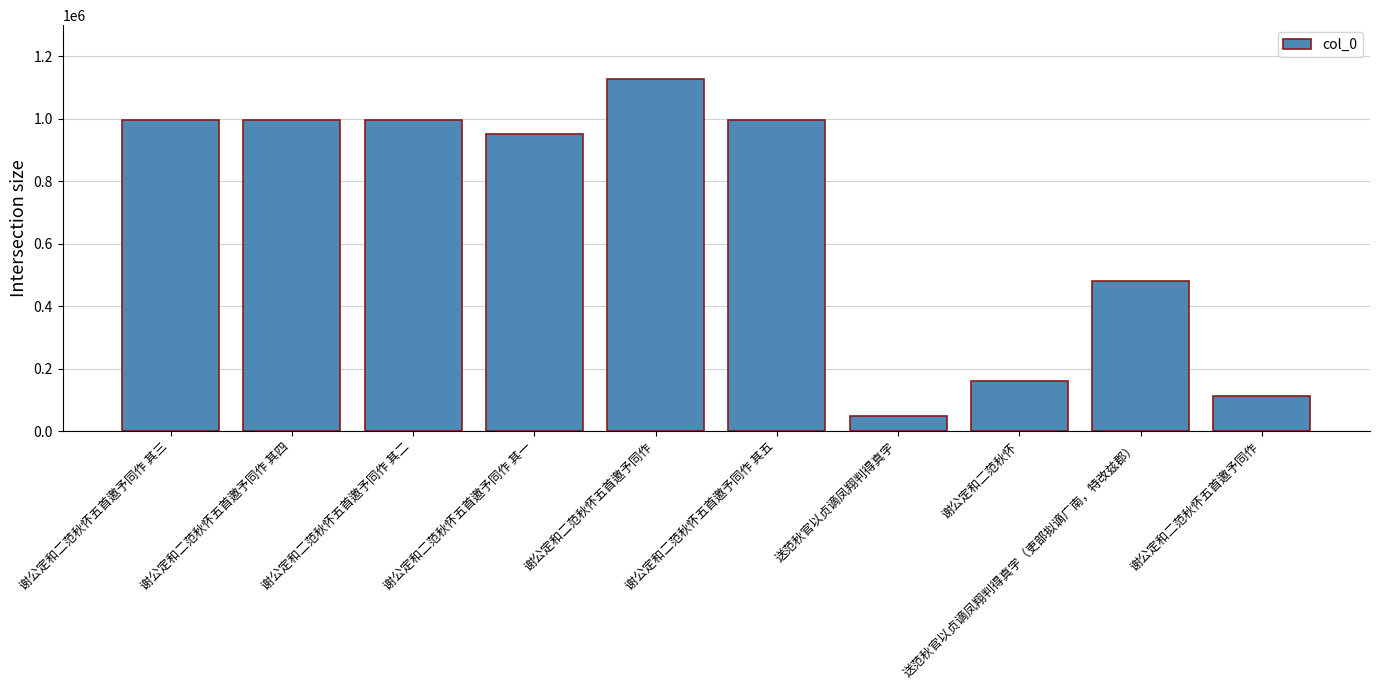

Are the bars horizontal?

No